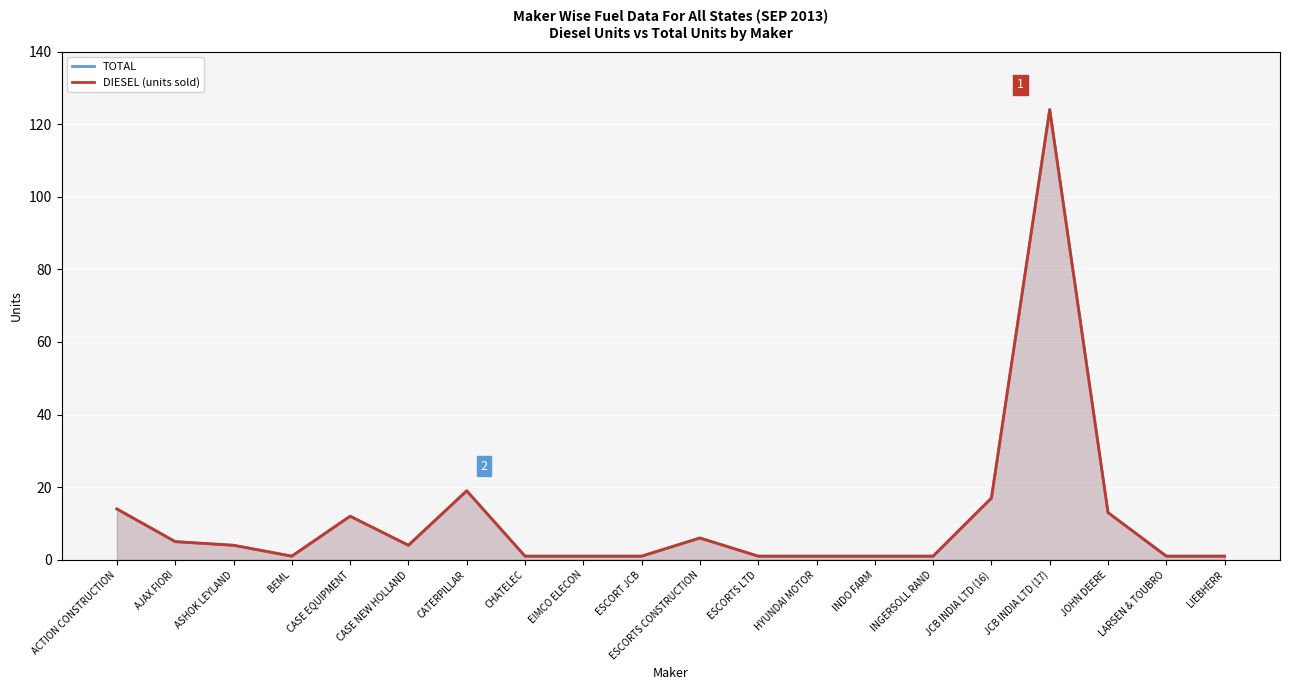

At how many categories does at least one series exceed 120?

1